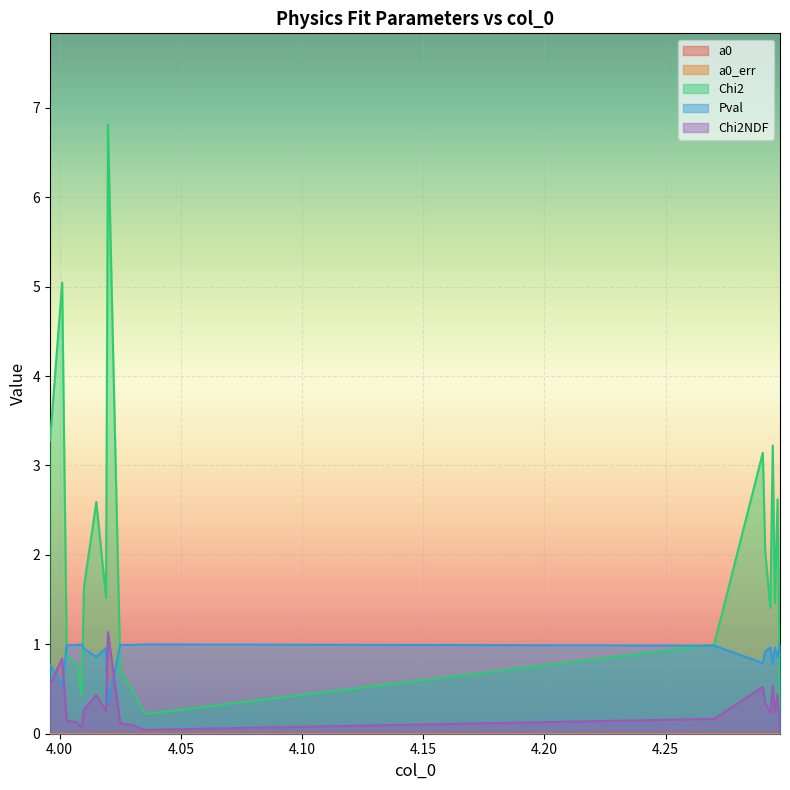

True or false: Chi2 and Pval cross at least once.

True